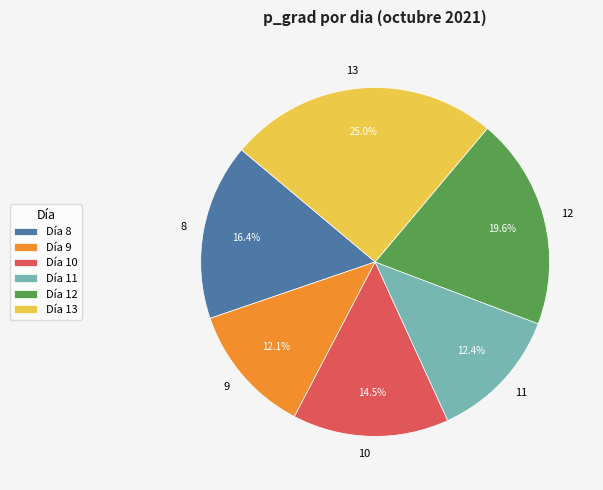

Which slice is the largest?

Día 13